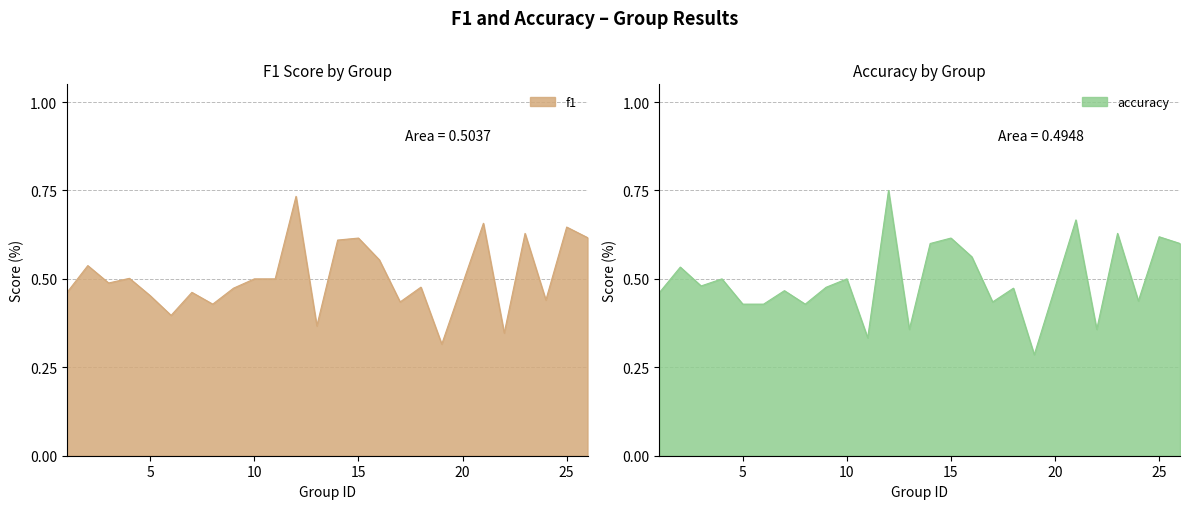

In accuracy, how many points are higher than both neighbors (excluding endpoints)?

10